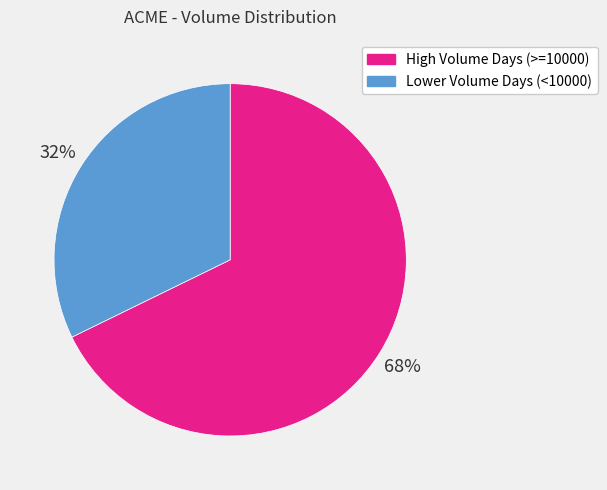

To the nearest percent, what is the difference between the largest and smallest slice percentages?

36%